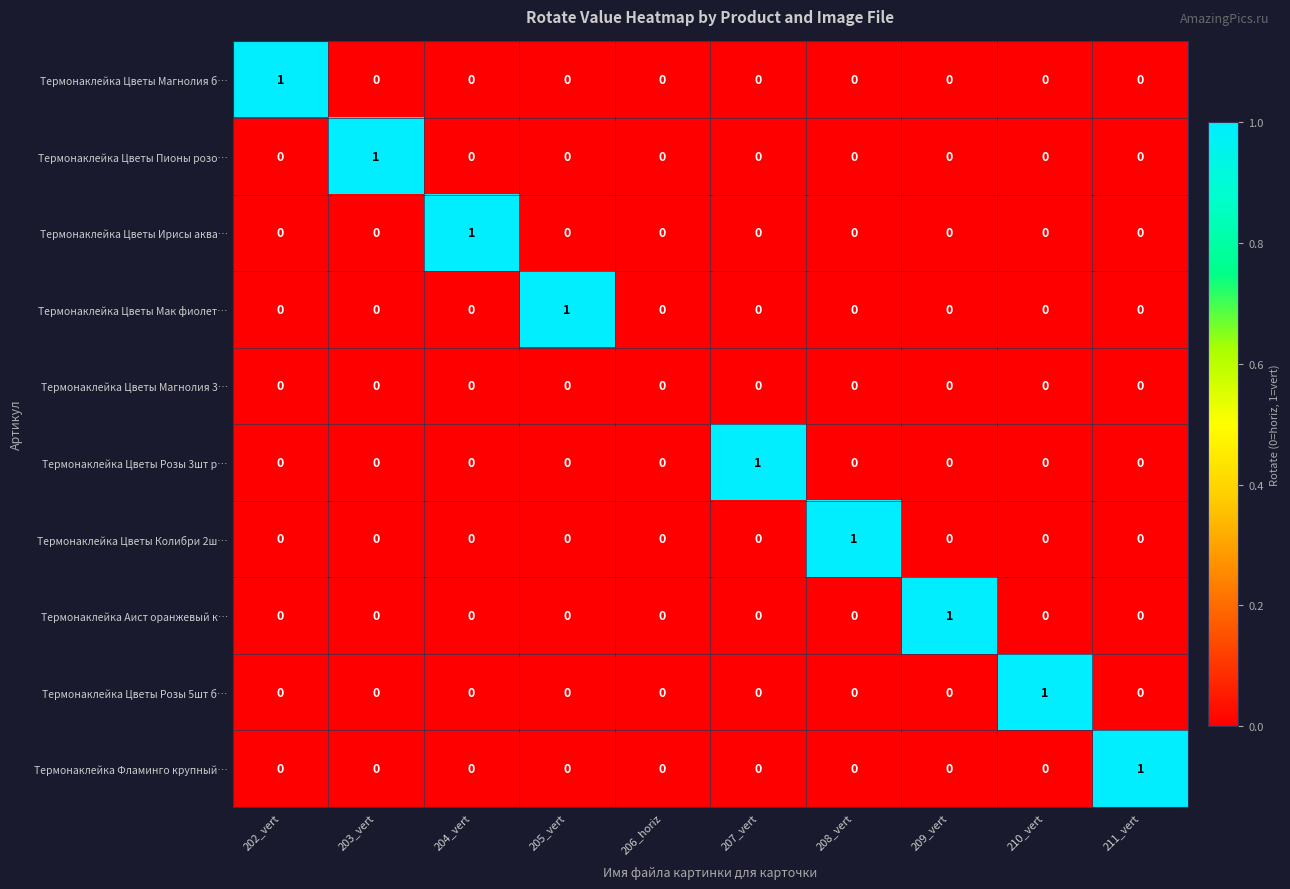

The Термонаклейка Цветы Магнолия б… series shows 0 at 209_vert. True or false?

True